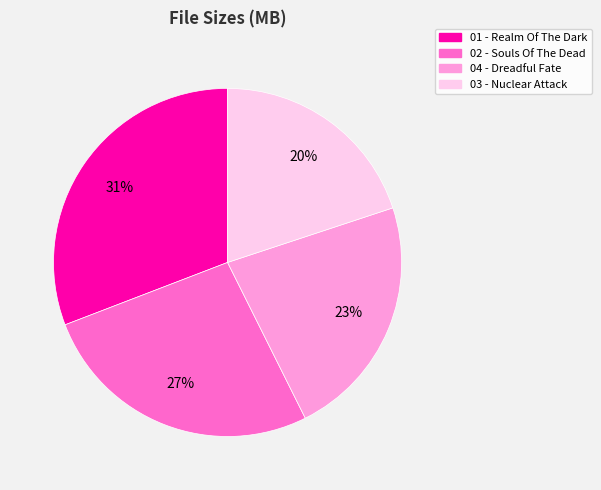

Approximately how many times larger is the value at 02 - Souls Of The Dead compared to 04 - Dreadful Fate?

1.2